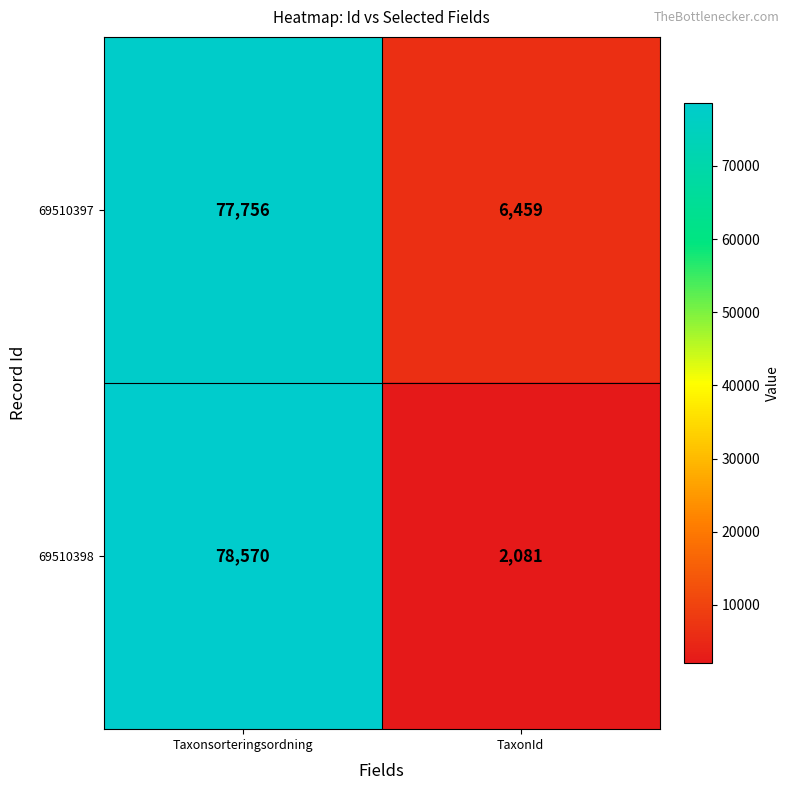

Which series changed the most between Taxonsorteringsordning and TaxonId?

69510398